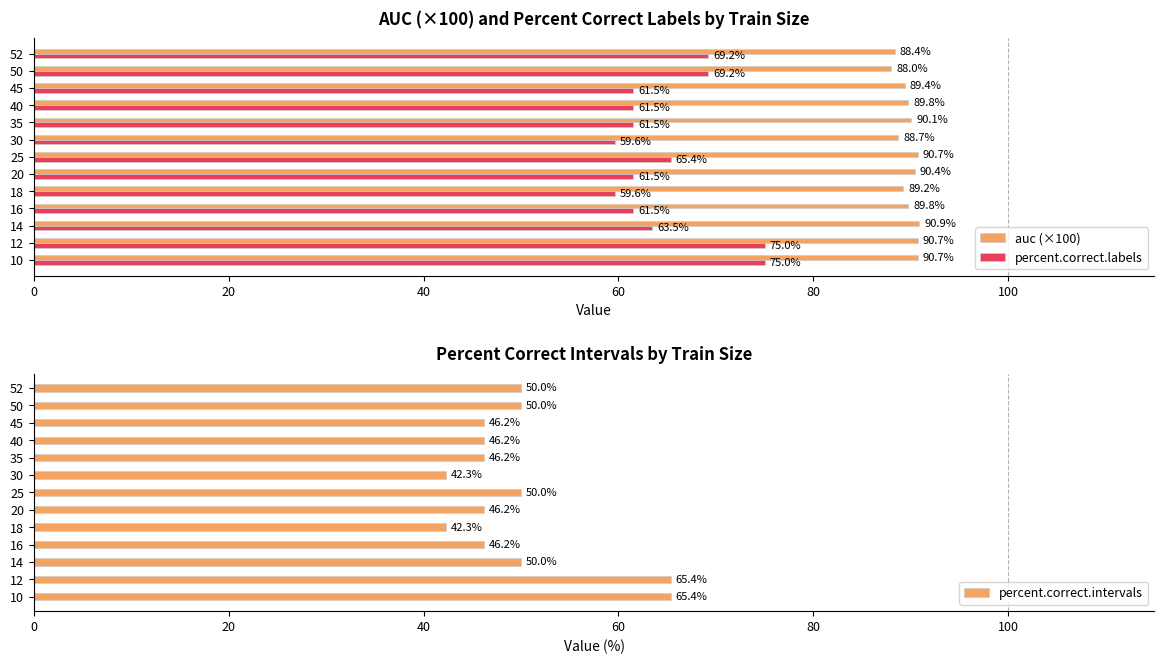

Does the chart contain any negative values?

No